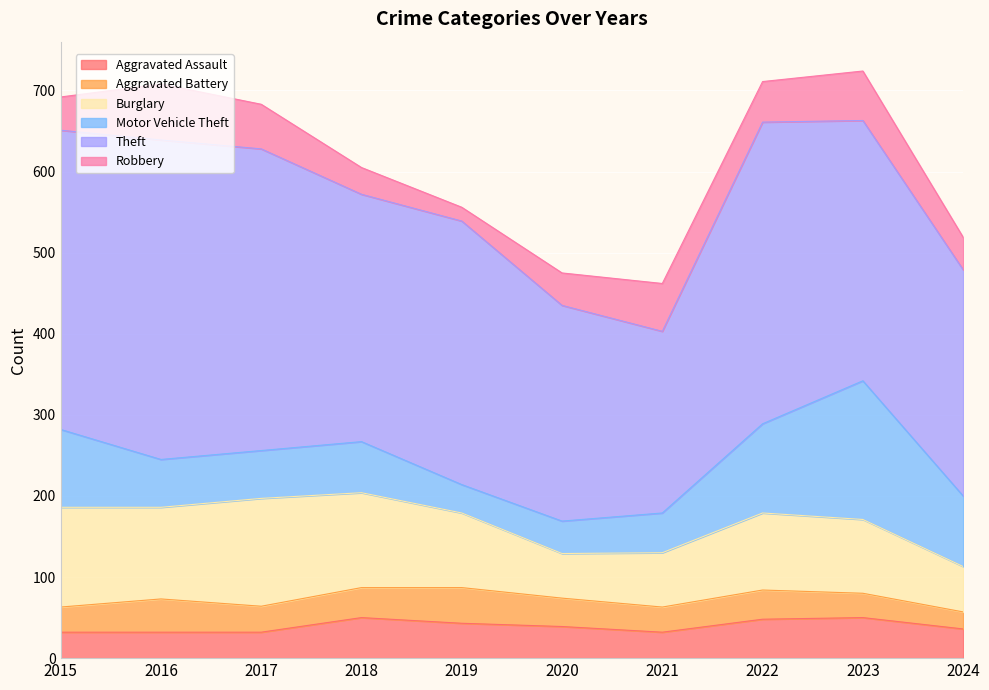

Reading right to left, extract all data points from this chart.

Aggravated Assault: 36	50	48	32	39	43	50	32	32	32
Aggravated Battery: 21	30	36	31	35	44	37	32	41	31
Burglary: 56	91	95	67	55	92	117	133	113	123
Motor Vehicle Theft: 87	171	110	49	40	35	63	59	59	96
Theft: 279	321	372	224	266	325	305	372	394	369
Robbery: 40	61	50	59	40	17	33	55	69	41